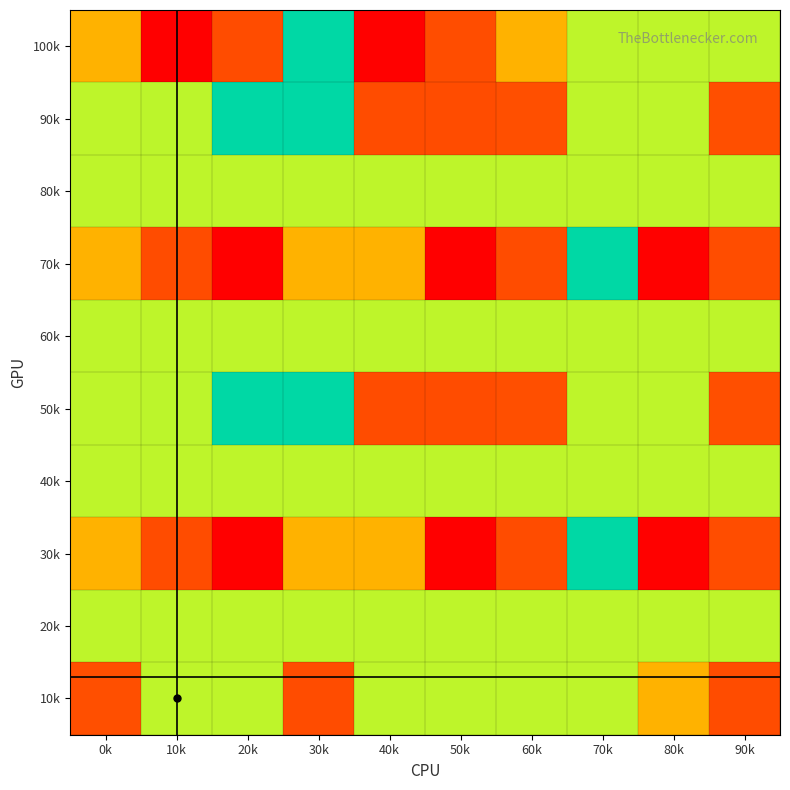

Count the number of data series in this chart.

10